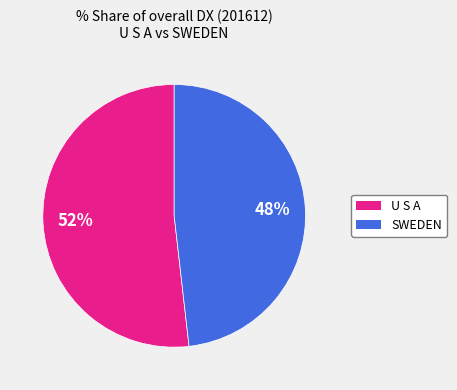

To the nearest percent, what is the difference between the largest and smallest slice percentages?

4%